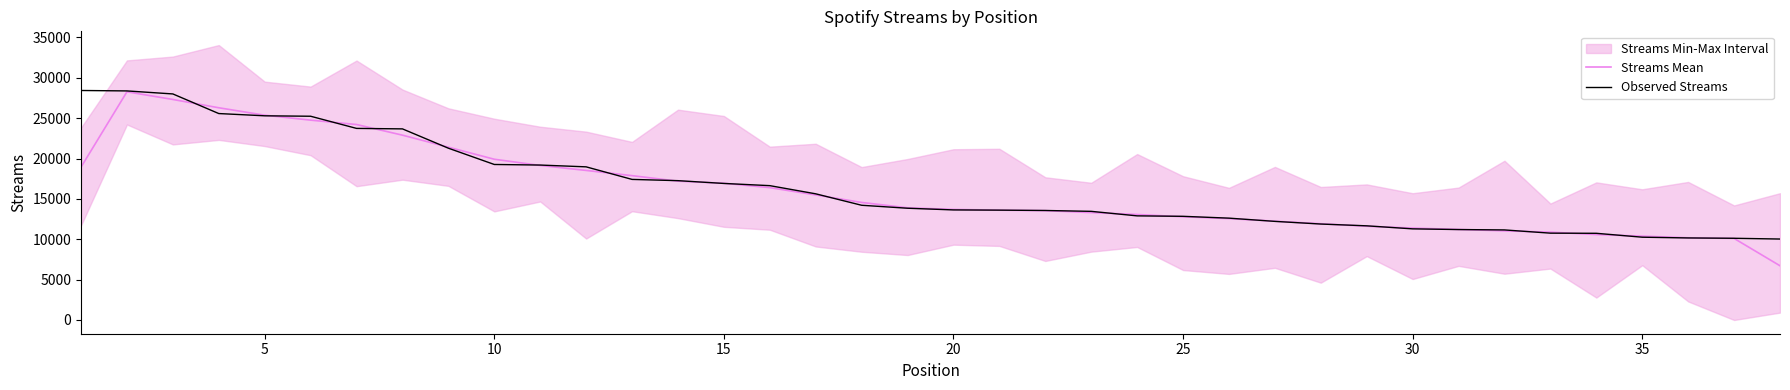

What is the lowest value of the Observed Streams series?

10025.0